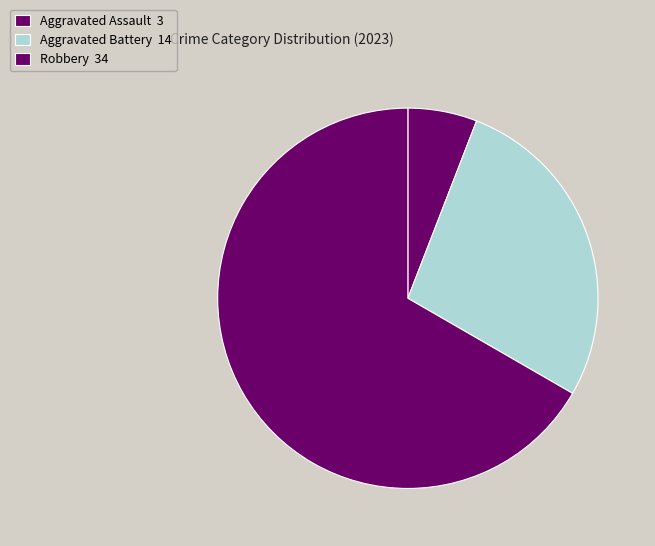

How many slices are in this pie chart?

3